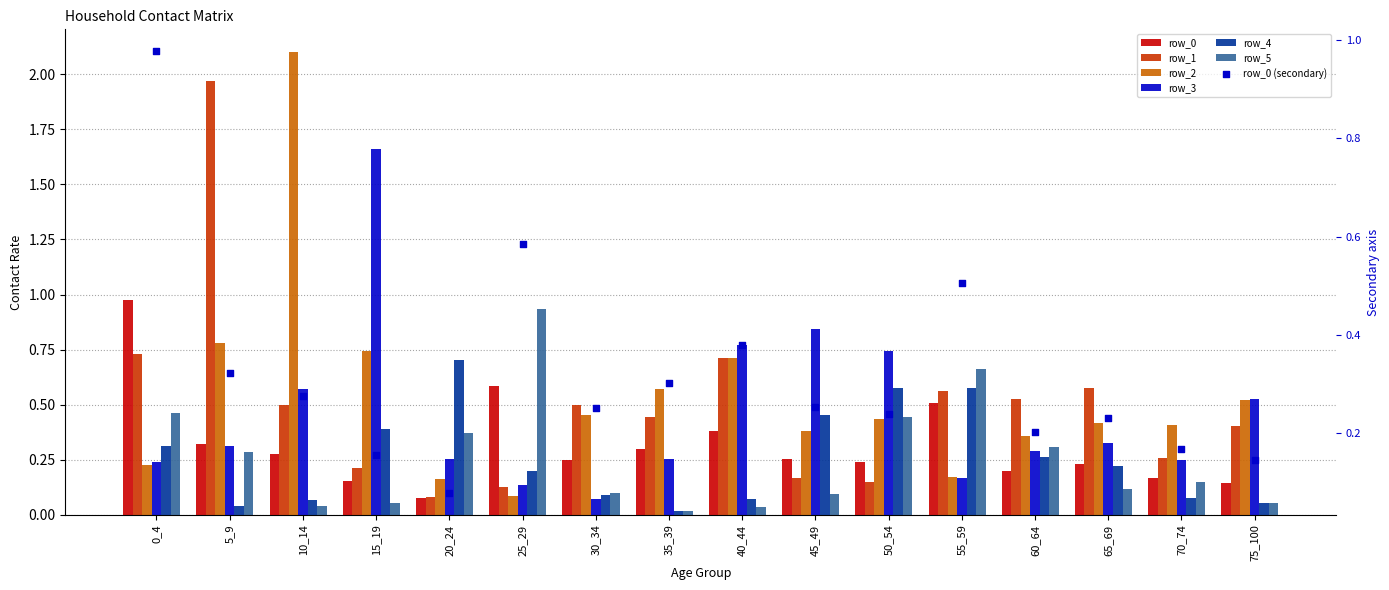

Is the value of row_3 at 15_19 greater than the value of row_4 at 70_74?

Yes